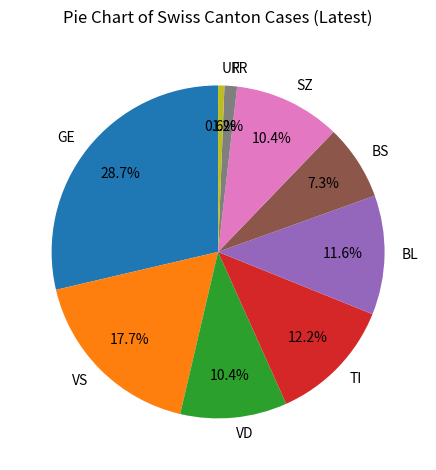

Does any single category account for the majority?

No